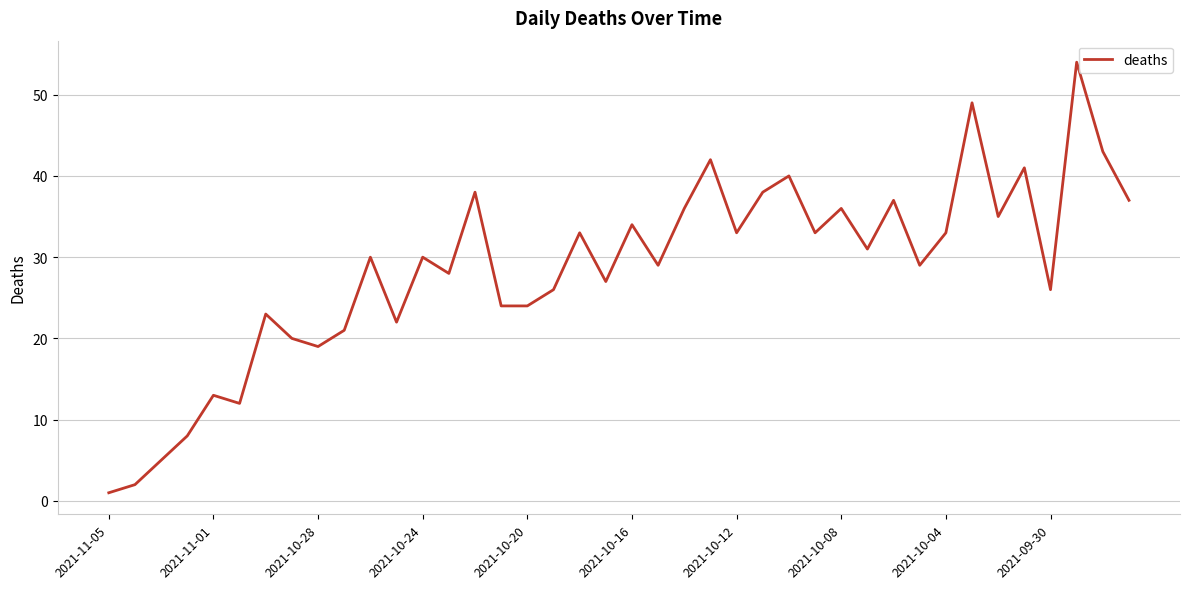

What is the maximum value shown in the chart?

54